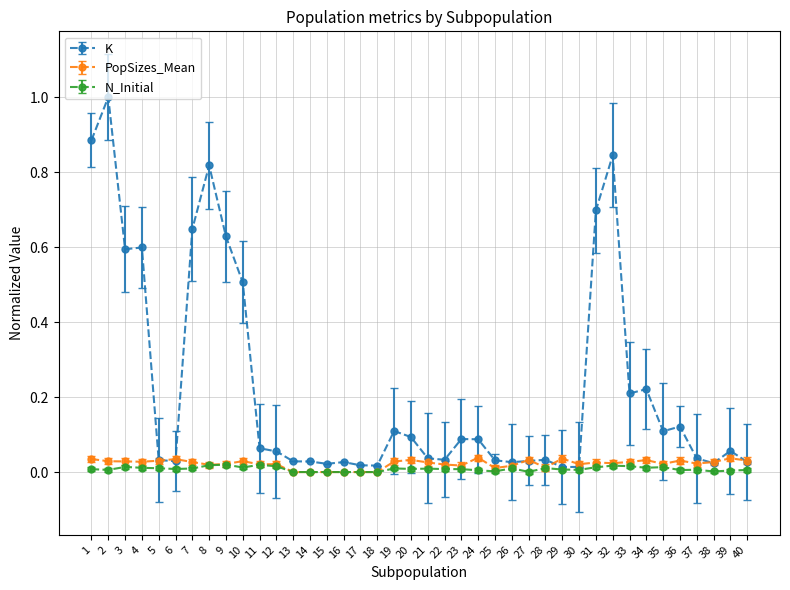

Is the value of K at 24 greater than the value of PopSizes_Mean at 18?

Yes